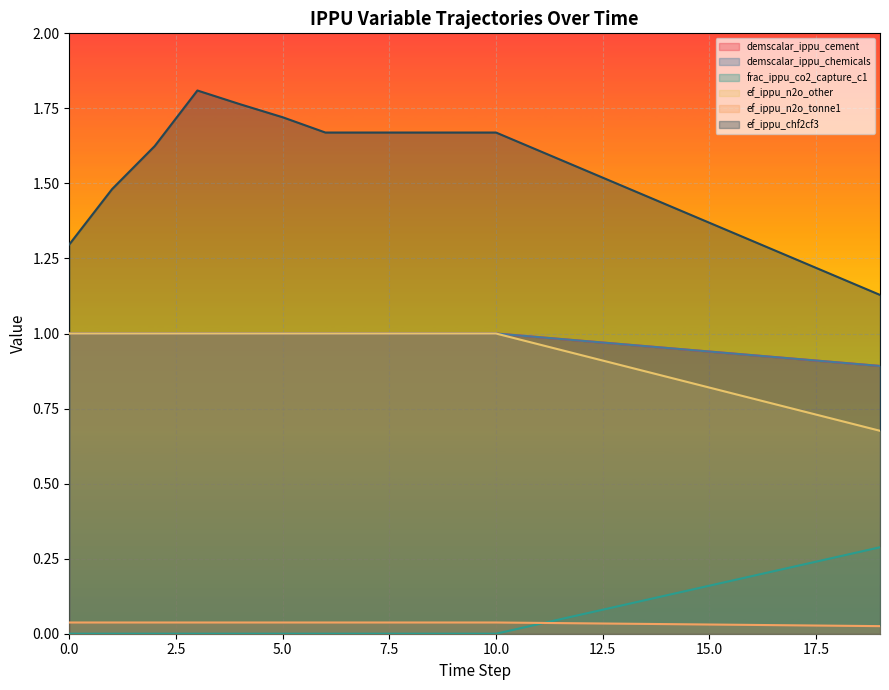

At how many categories does at least one series exceed 0?

20